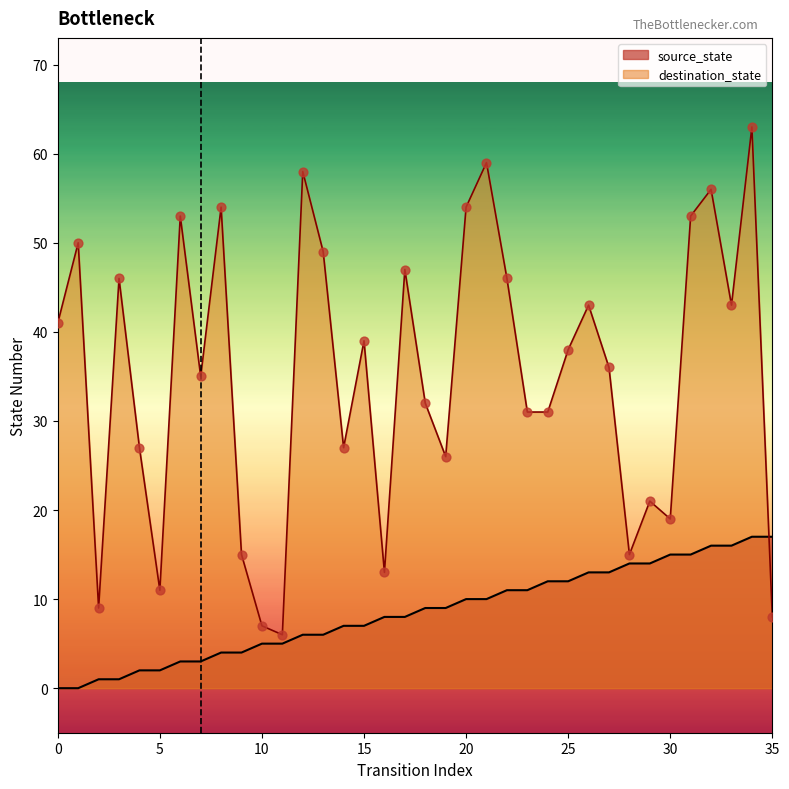

At how many categories does at least one series exceed 0?

36